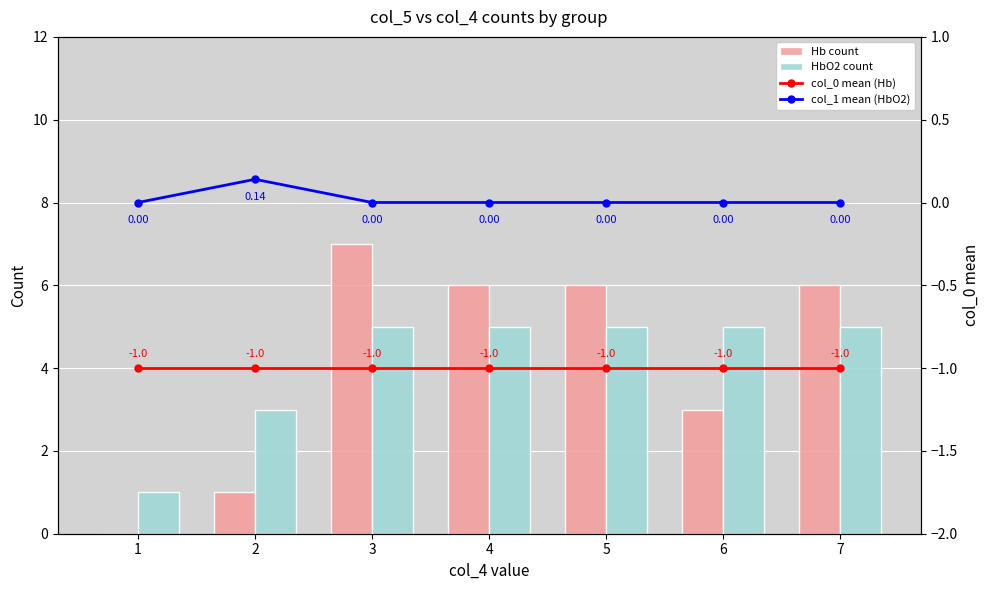

How many groups of bars are there?

7